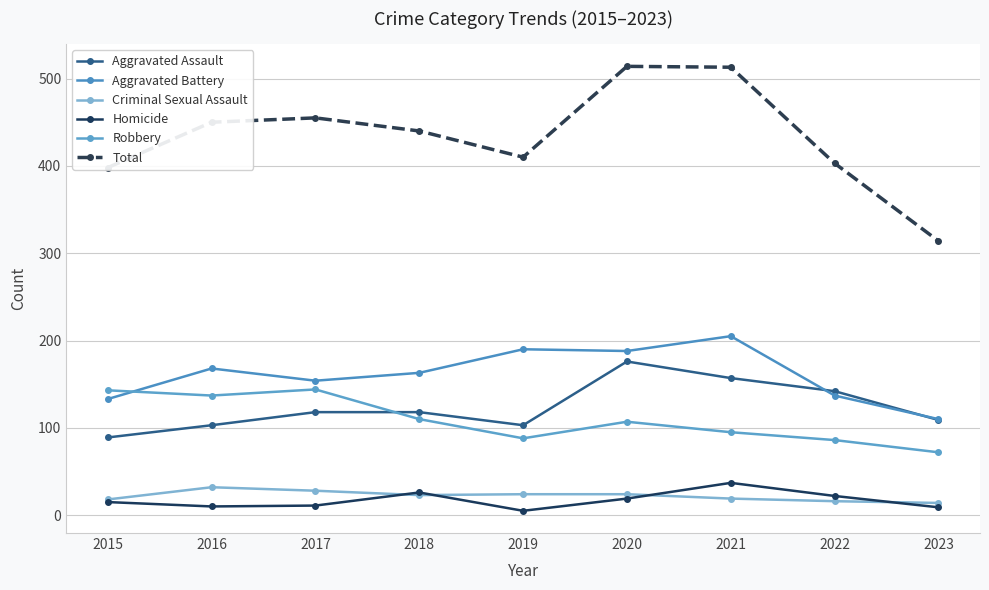

What value does the Total series have at 2023, to the nearest 50?

300